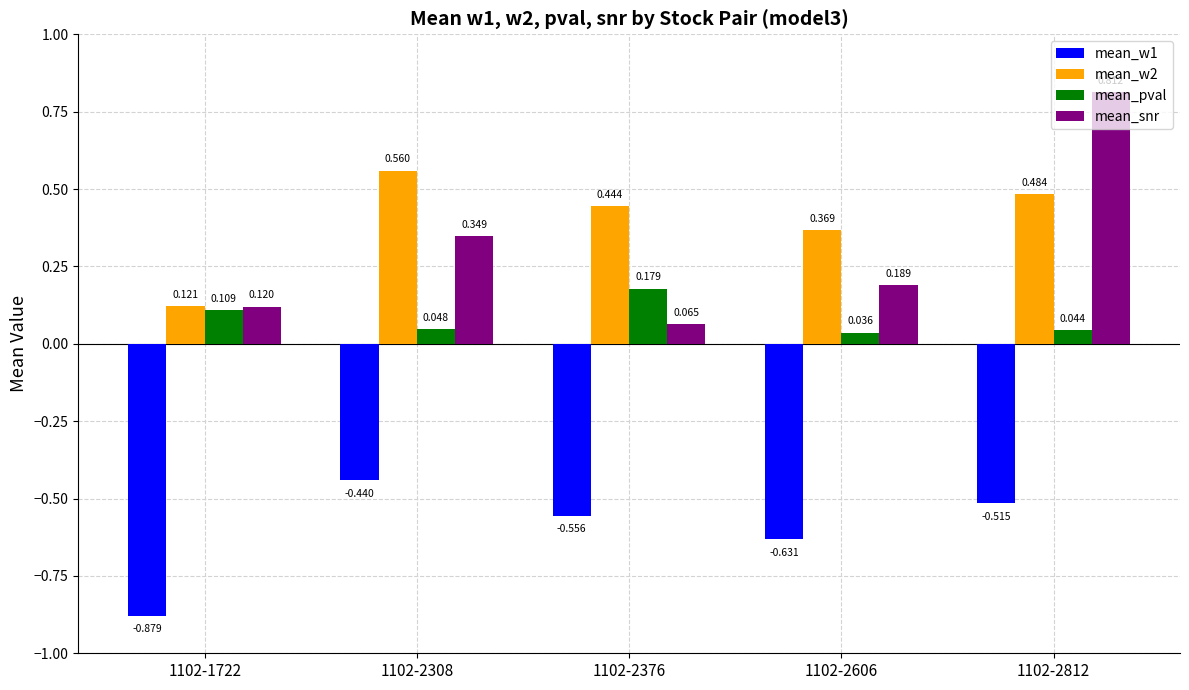

List the labels in order of mean_w1 value, largest first.

1102-2308, 1102-2812, 1102-2376, 1102-2606, 1102-1722